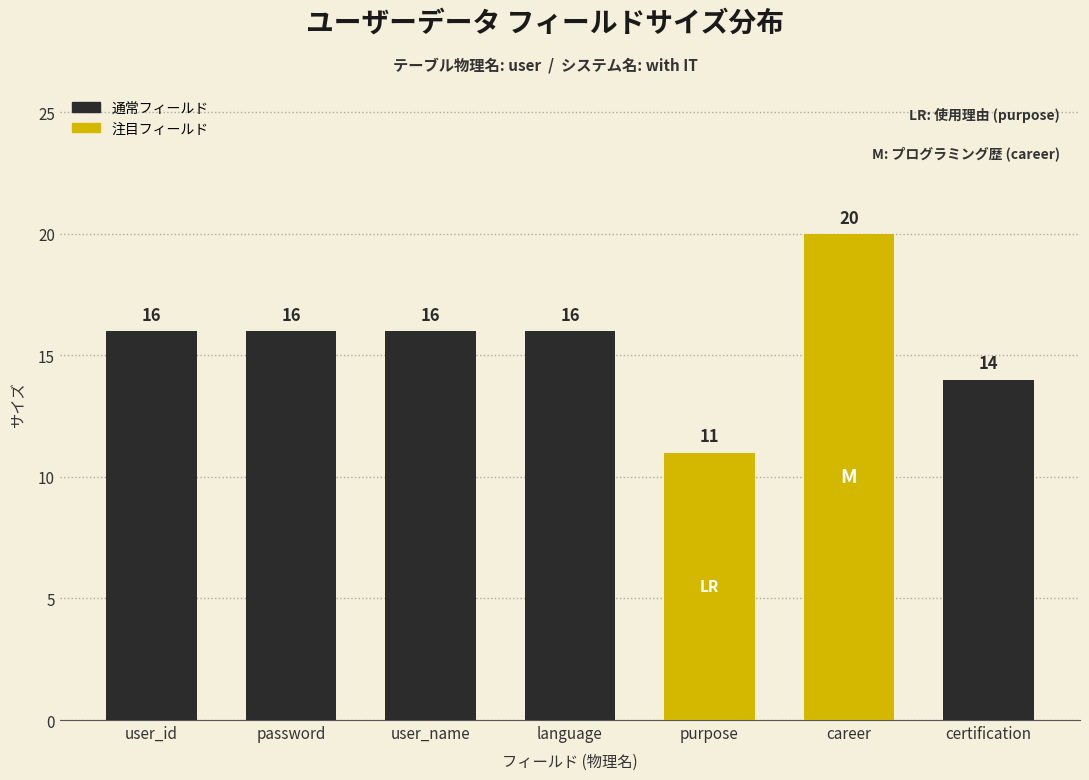

Reading left to right, list all the values displayed in this chart.

user_id=16	password=16	user_name=16	language=16	purpose=11	career=20	certification=14